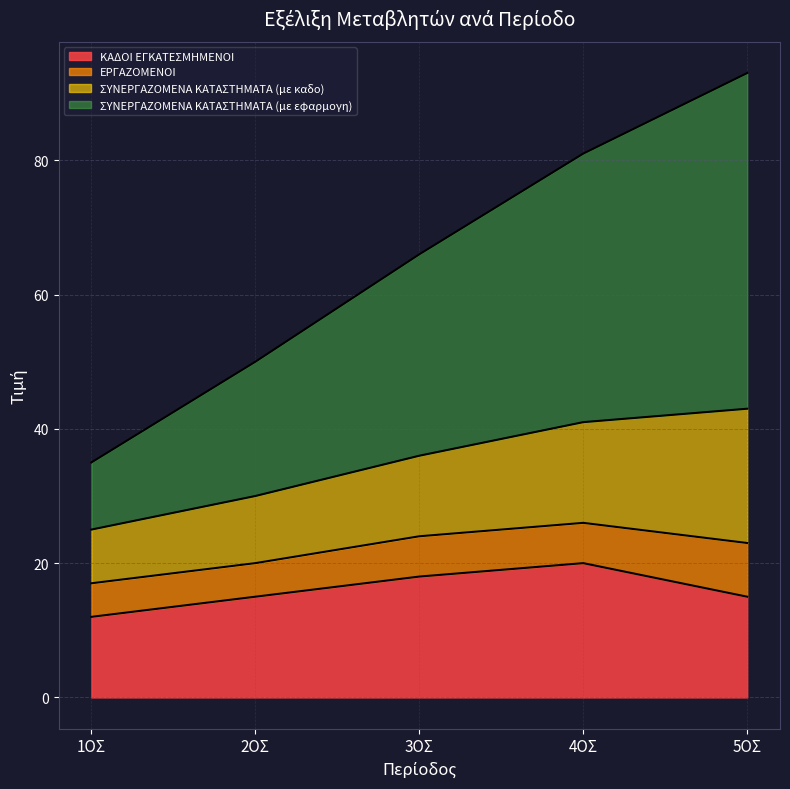

What position from the right is 2ΟΣ?

4